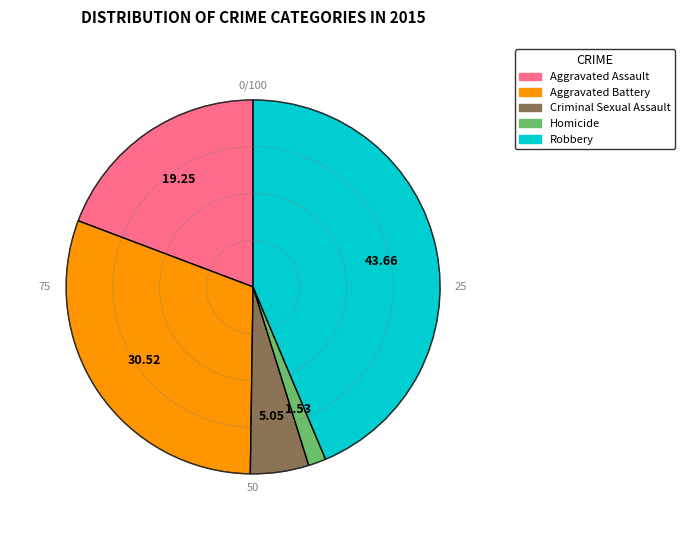

Does any single category account for the majority?

No